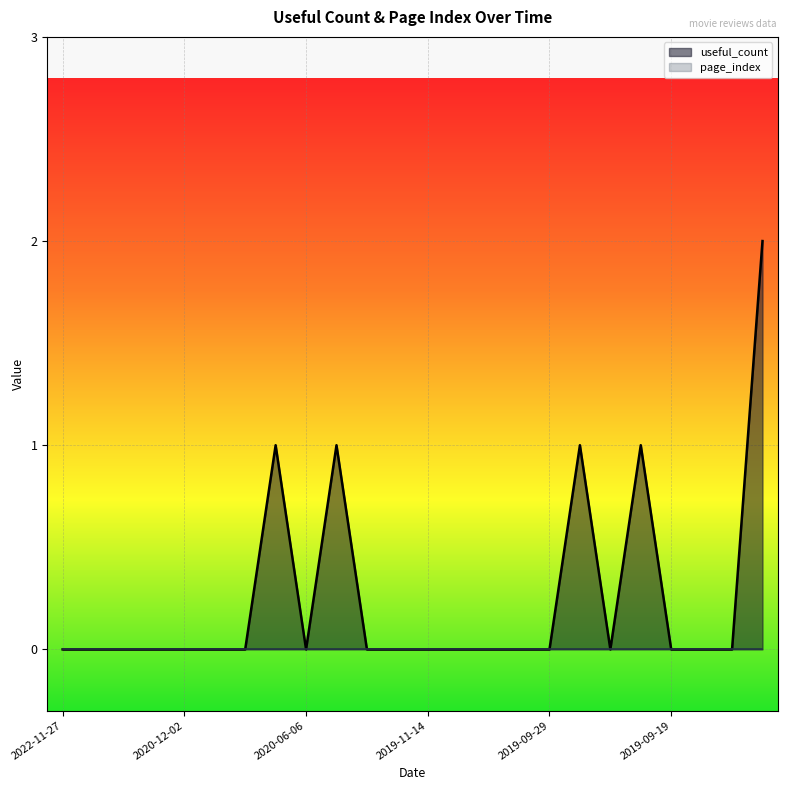

The chart shows a value of 2 at 2019-09-28. True or false?

False